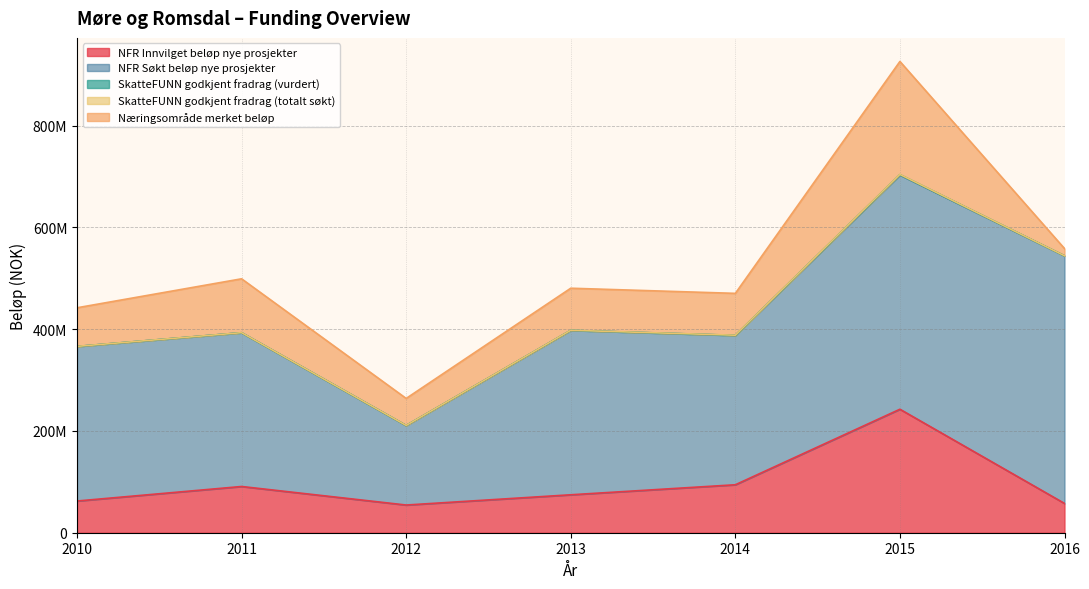

True or false: SkatteFUNN godkjent fradrag (vurdert) has a value of 442601.5 at 2015.

False